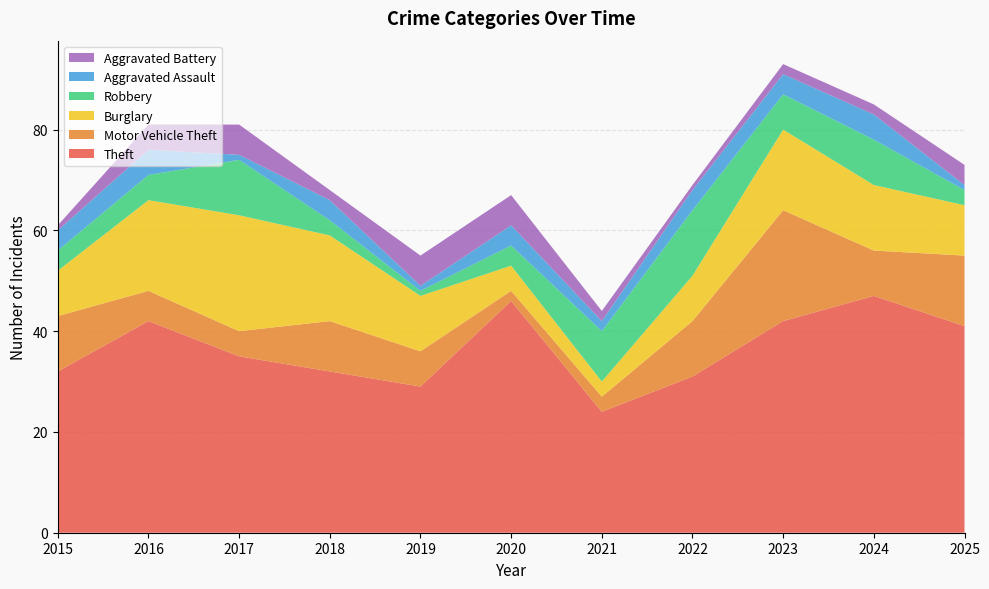

Reading left to right, extract all data points from this chart.

Theft: 2015=32	2016=42	2017=35	2018=32	2019=29	2020=46	2021=24	2022=31	2023=42	2024=47	2025=41
Motor Vehicle Theft: 2015=11	2016=6	2017=5	2018=10	2019=7	2020=2	2021=3	2022=11	2023=22	2024=9	2025=14
Burglary: 2015=9	2016=18	2017=23	2018=17	2019=11	2020=5	2021=3	2022=9	2023=16	2024=13	2025=10
Robbery: 2015=4	2016=5	2017=11	2018=3	2019=1	2020=4	2021=10	2022=13	2023=7	2024=9	2025=3
Aggravated Assault: 2015=4	2016=5	2017=1	2018=4	2019=1	2020=4	2021=2	2022=4	2023=4	2024=5	2025=1
Aggravated Battery: 2015=1	2016=5	2017=6	2018=2	2019=6	2020=6	2021=2	2022=1	2023=2	2024=2	2025=4